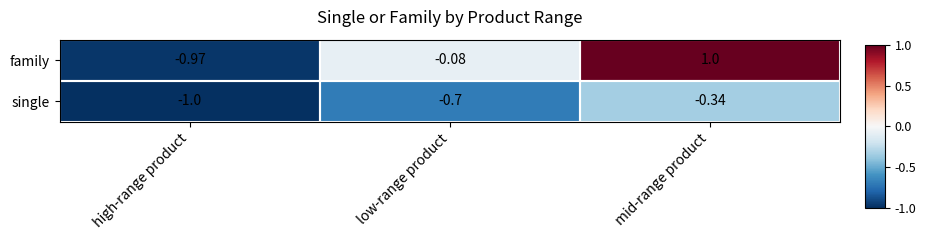

At which category is the sum across all series the highest?

mid-range product